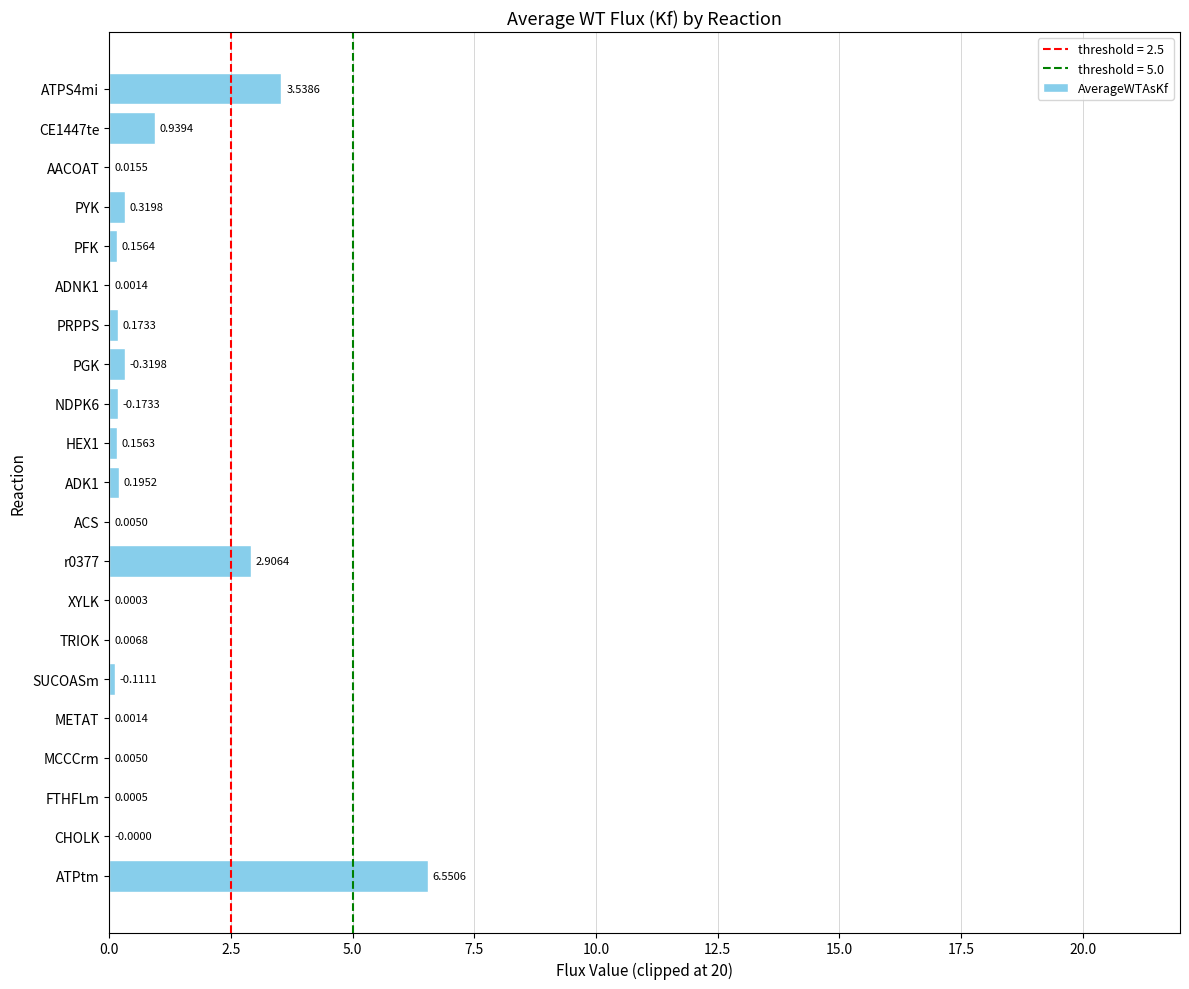

Which has a higher value, NDPK6 or METAT?

NDPK6